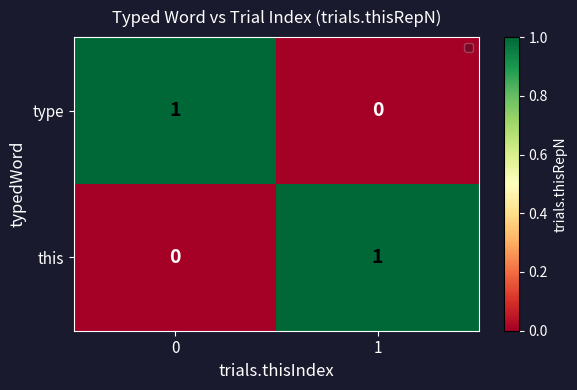

What is the maximum value shown in the chart?

1